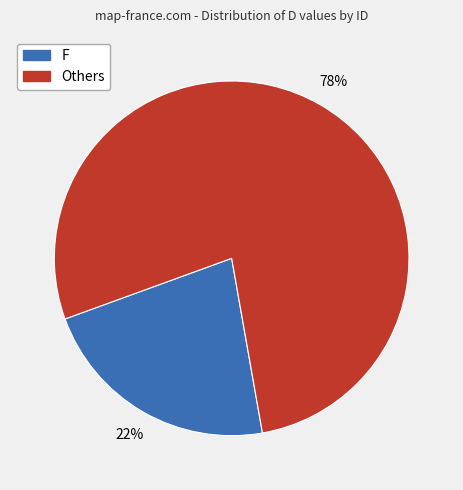

To the nearest percent, what is the average slice percentage?

50%